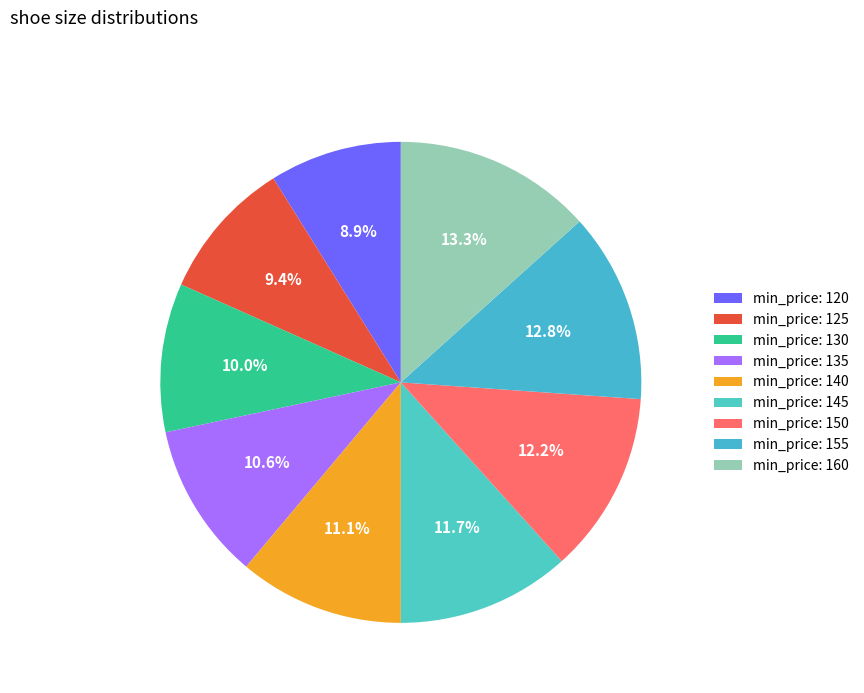

How many slices are in this pie chart?

9